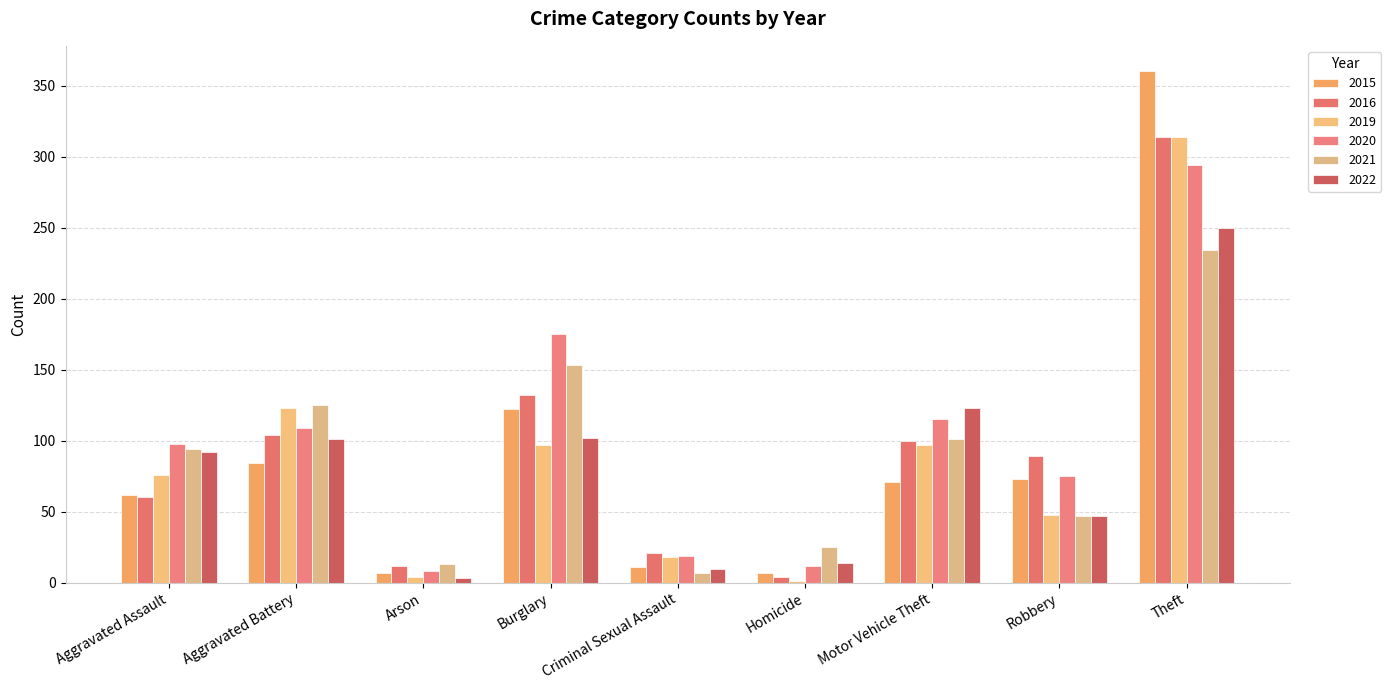

True or false: 2019 has a value of 76 at Aggravated Assault.

True